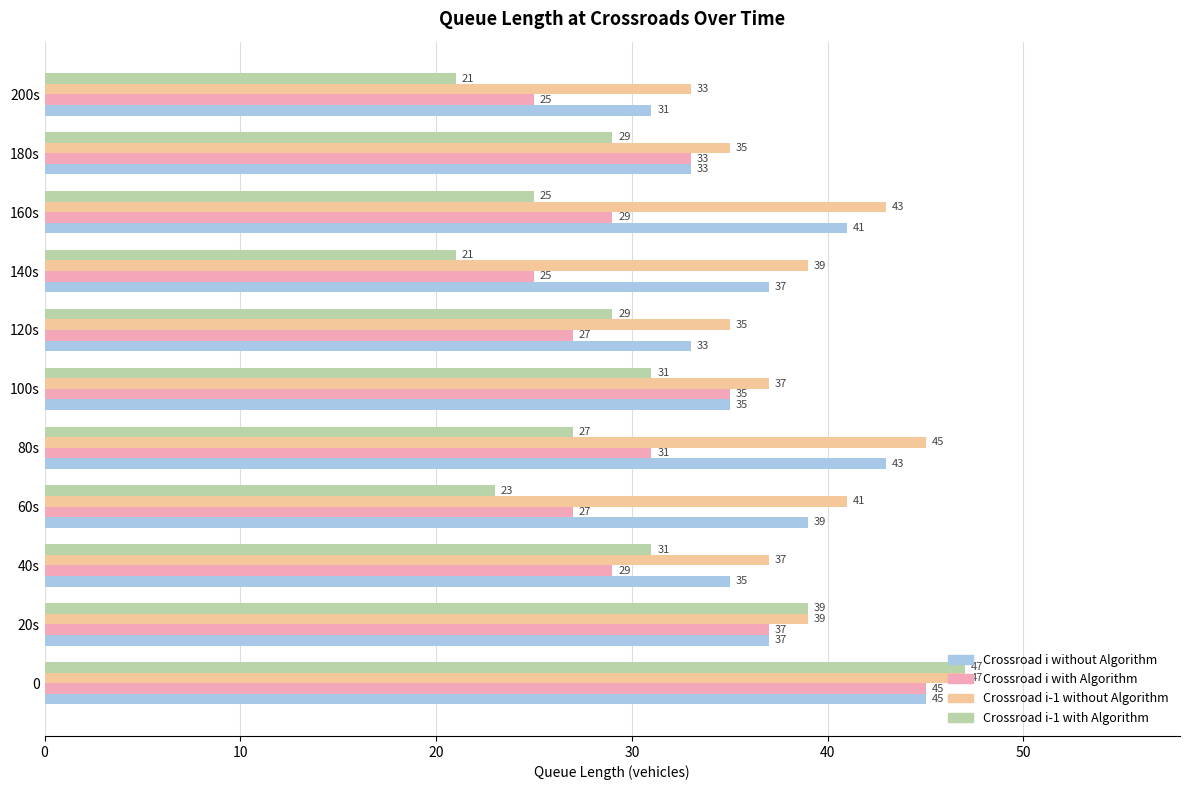

The Crossroad i-1 with Algorithm series shows 39 at 20s. True or false?

True